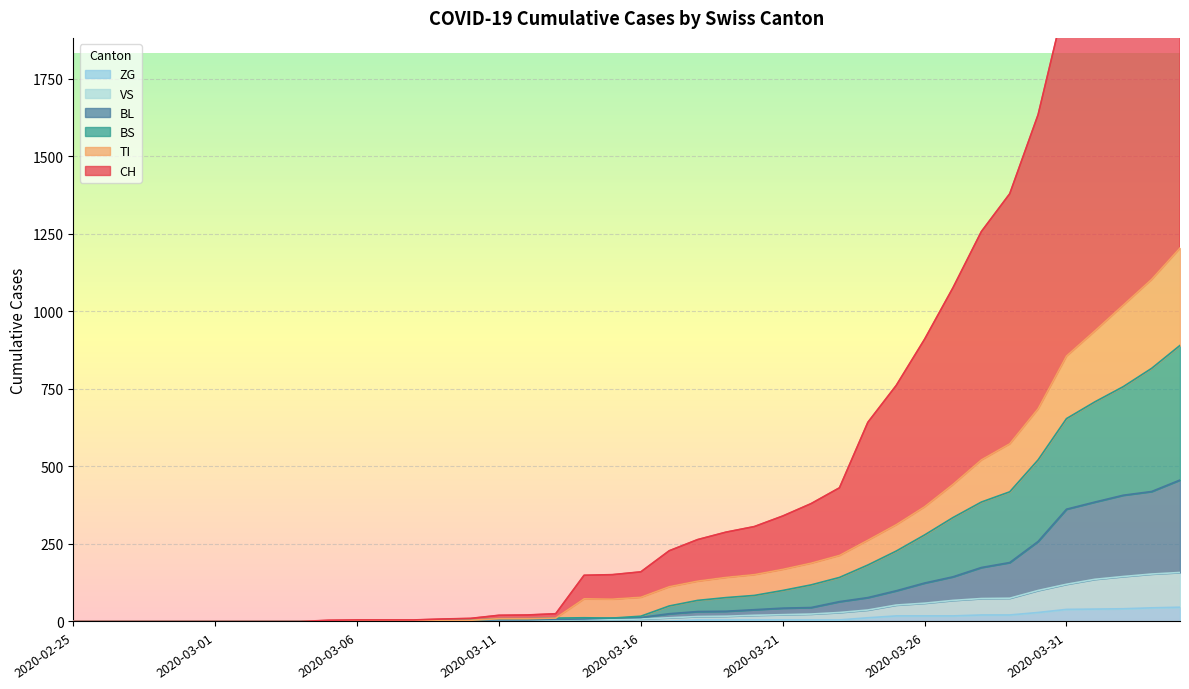

True or false: BL has more than 2 points higher than both neighbors.

False